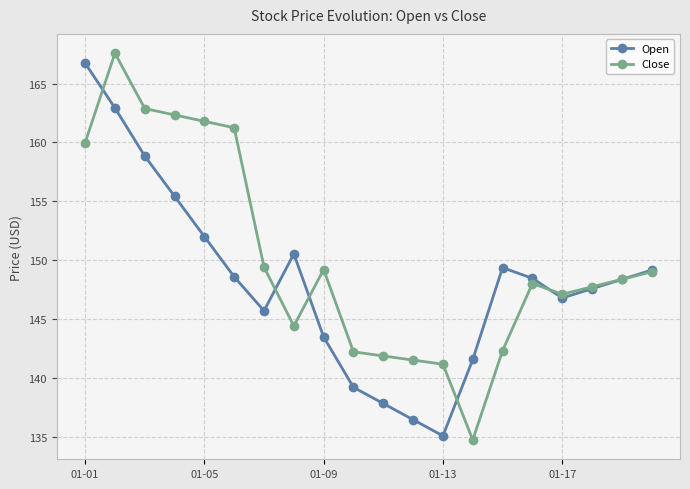

How many data points in Open are less than 148?

9